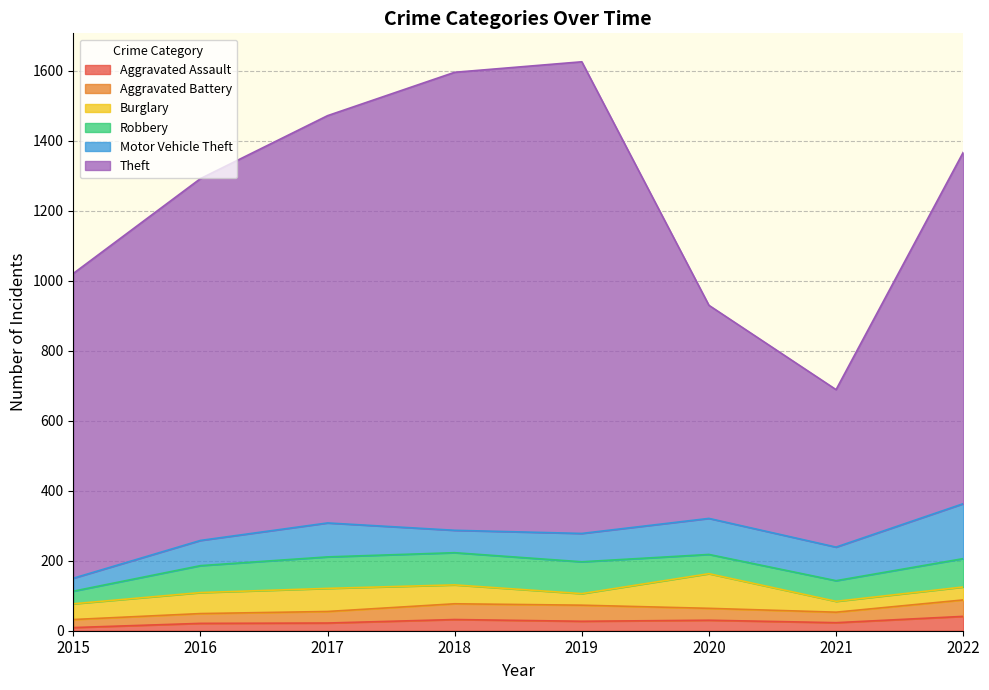

True or false: Motor Vehicle Theft and Robbery cross at least once.

True